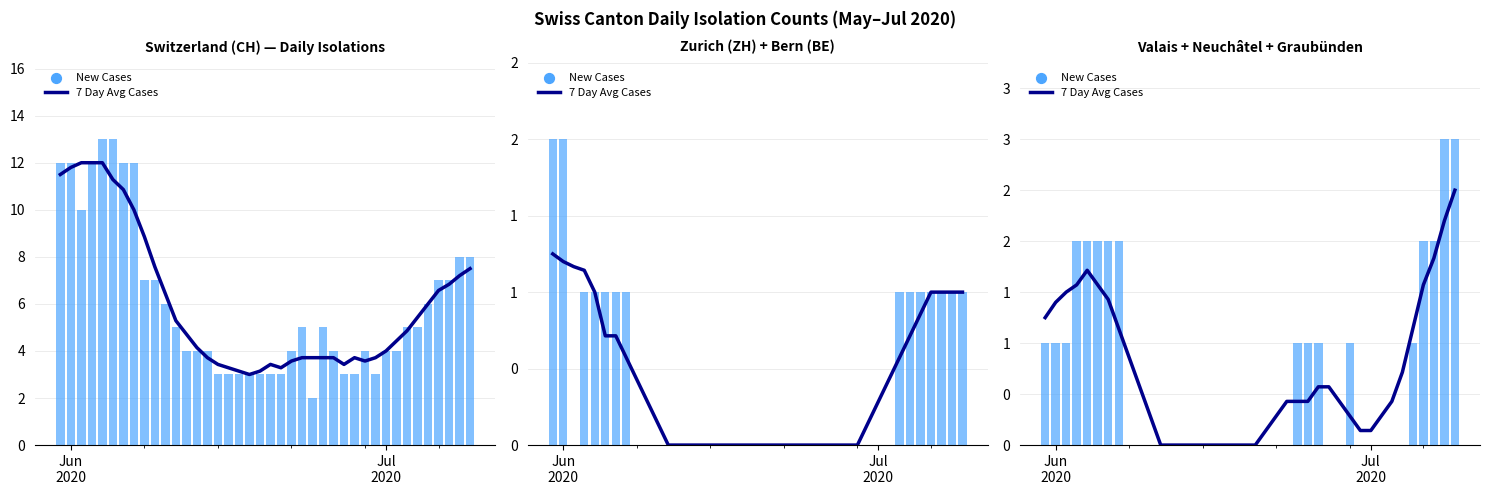

Which series contains the lowest Y value?

7 Day Avg